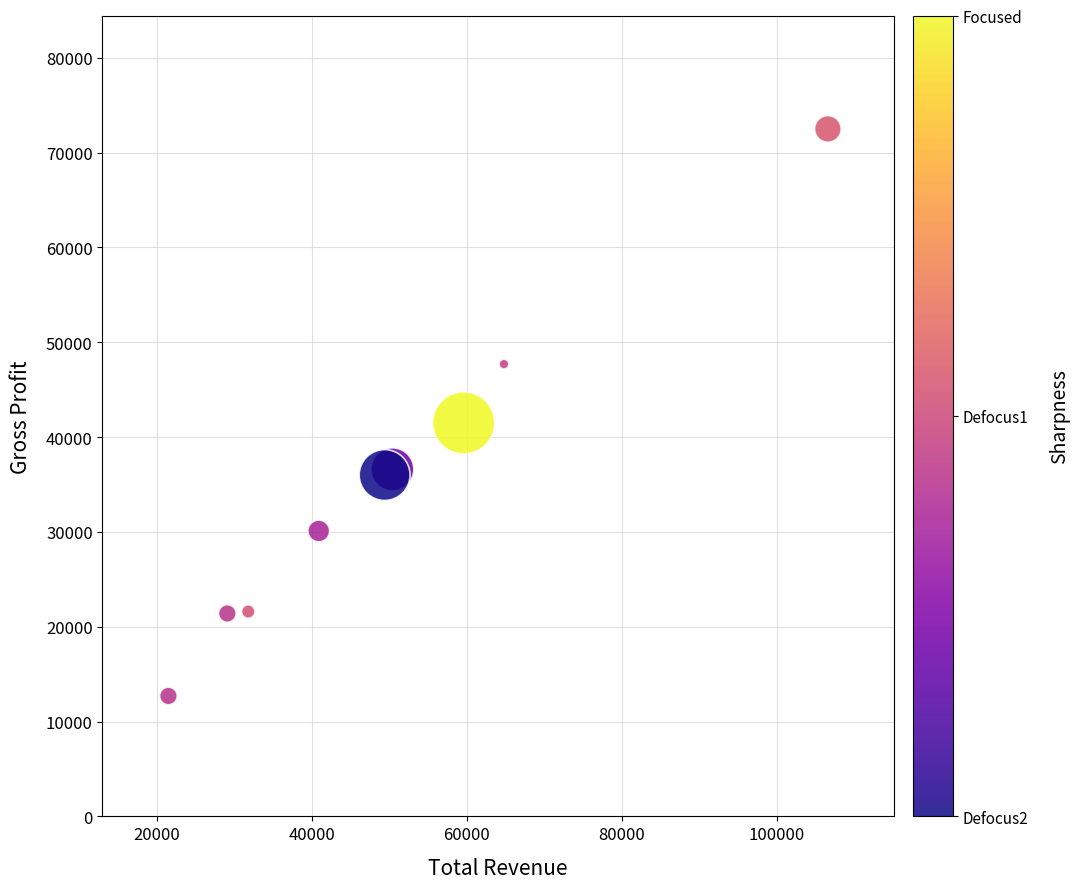

What Y value in the scatter plot is closest to 42600?

41500